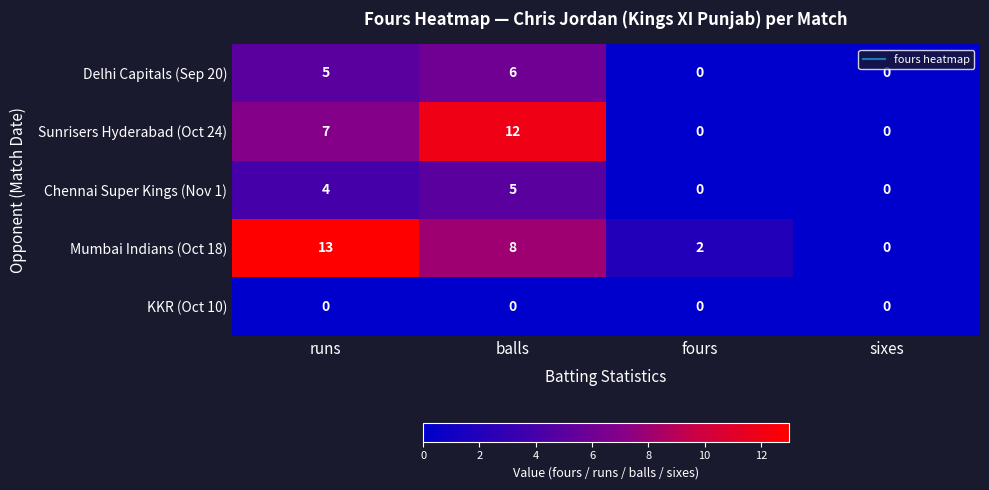

At which category is the sum across all series the highest?

balls